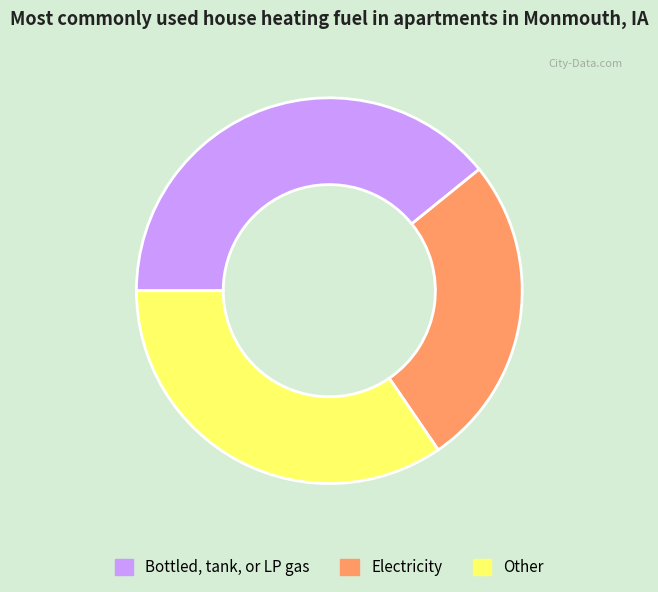

Rank the categories by value from lowest to highest.

Electricity, Other, Bottled, tank, or LP gas